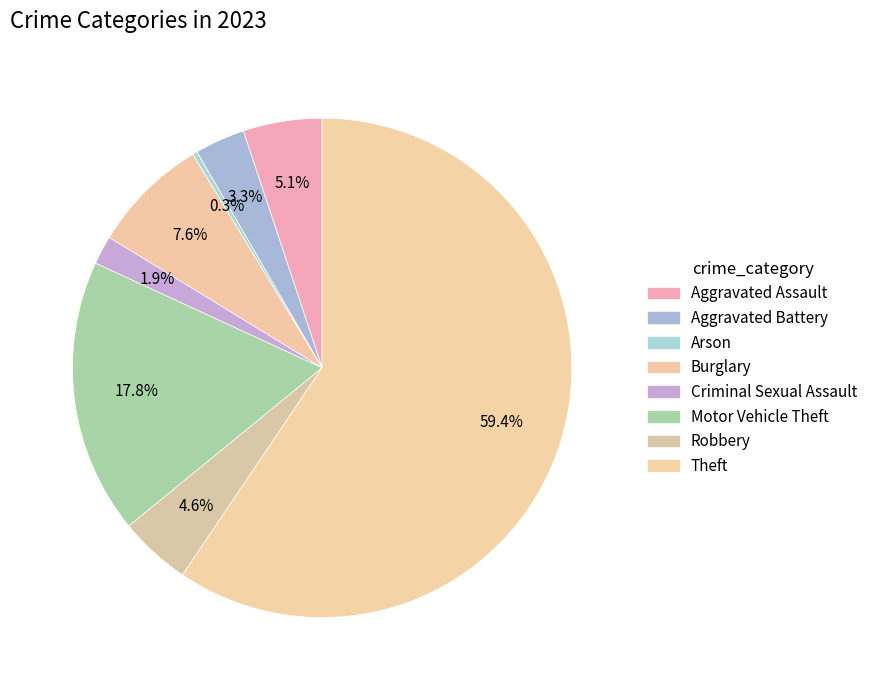

What is the smallest slice in the pie chart?

Arson